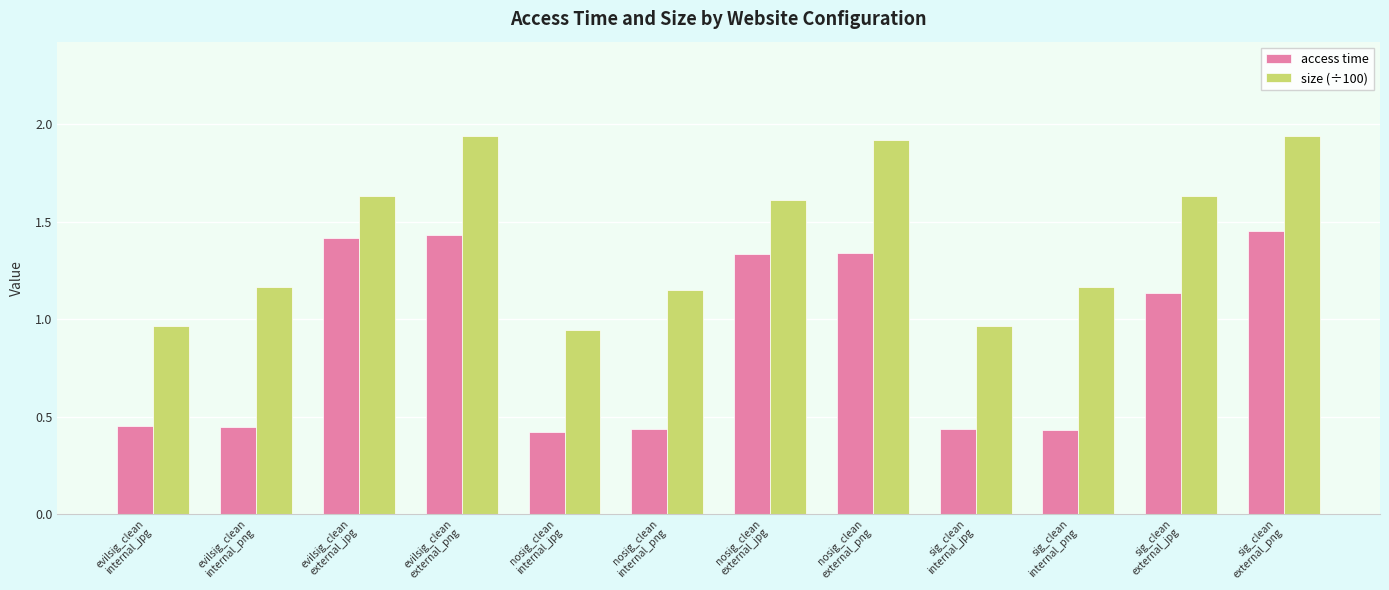

Which series has the largest total across all categories?

size (÷100)